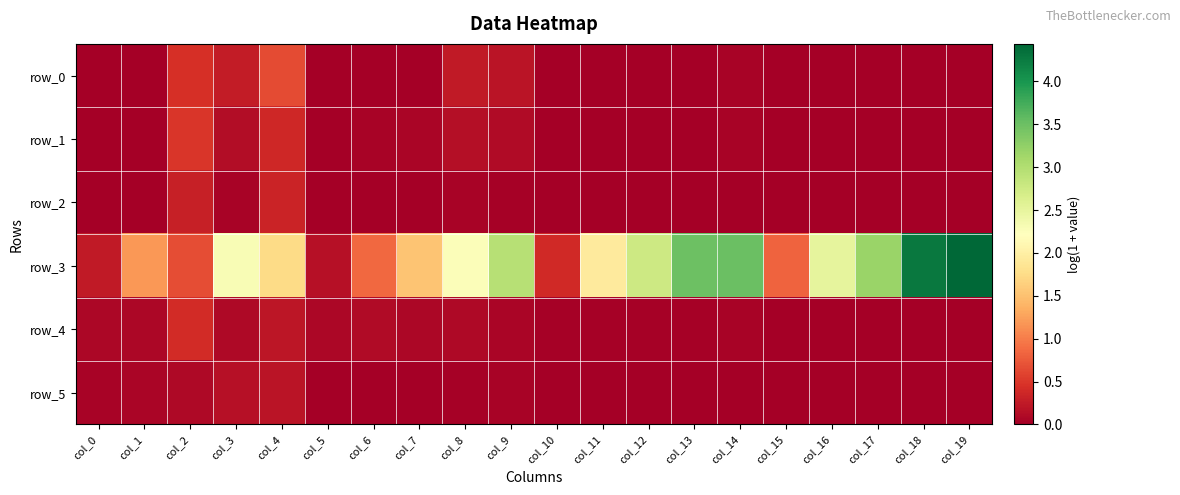

The value of row_3 at col_4 is 1.7. True or false?

True